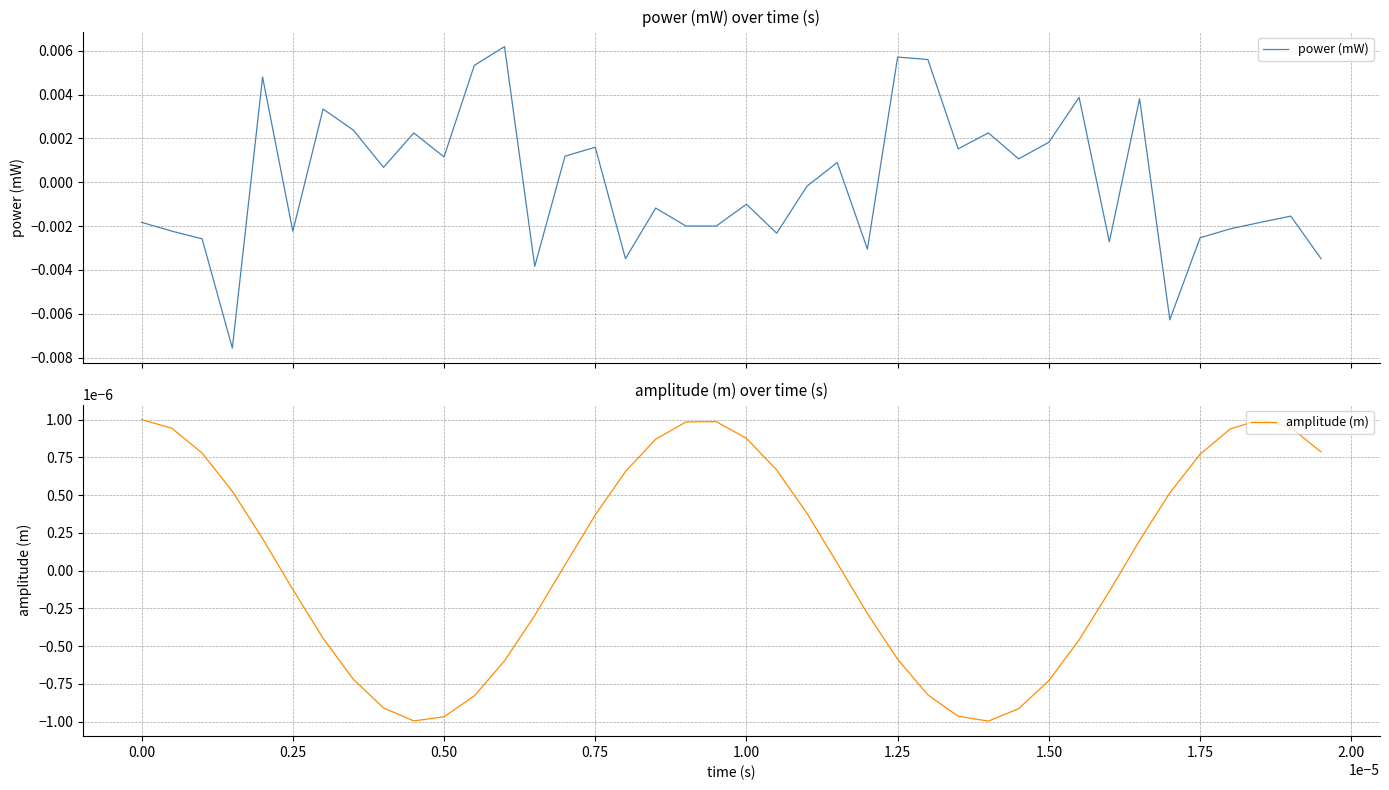

How many values in the amplitude (m) series are below 0?

18